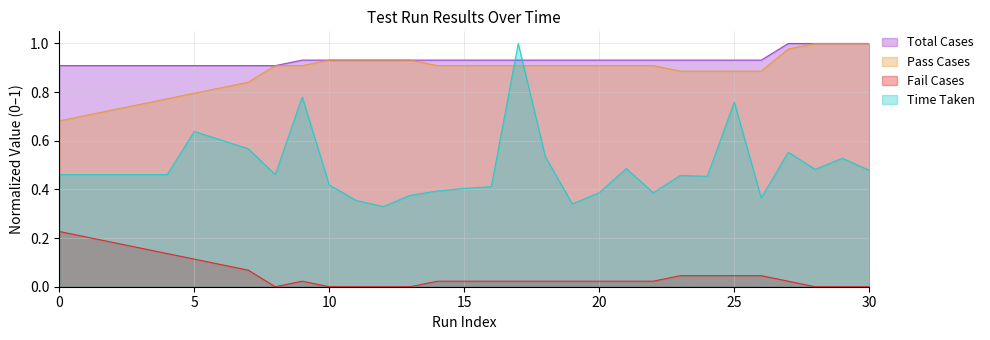

Does the chart display data point markers on the line(s)?

No